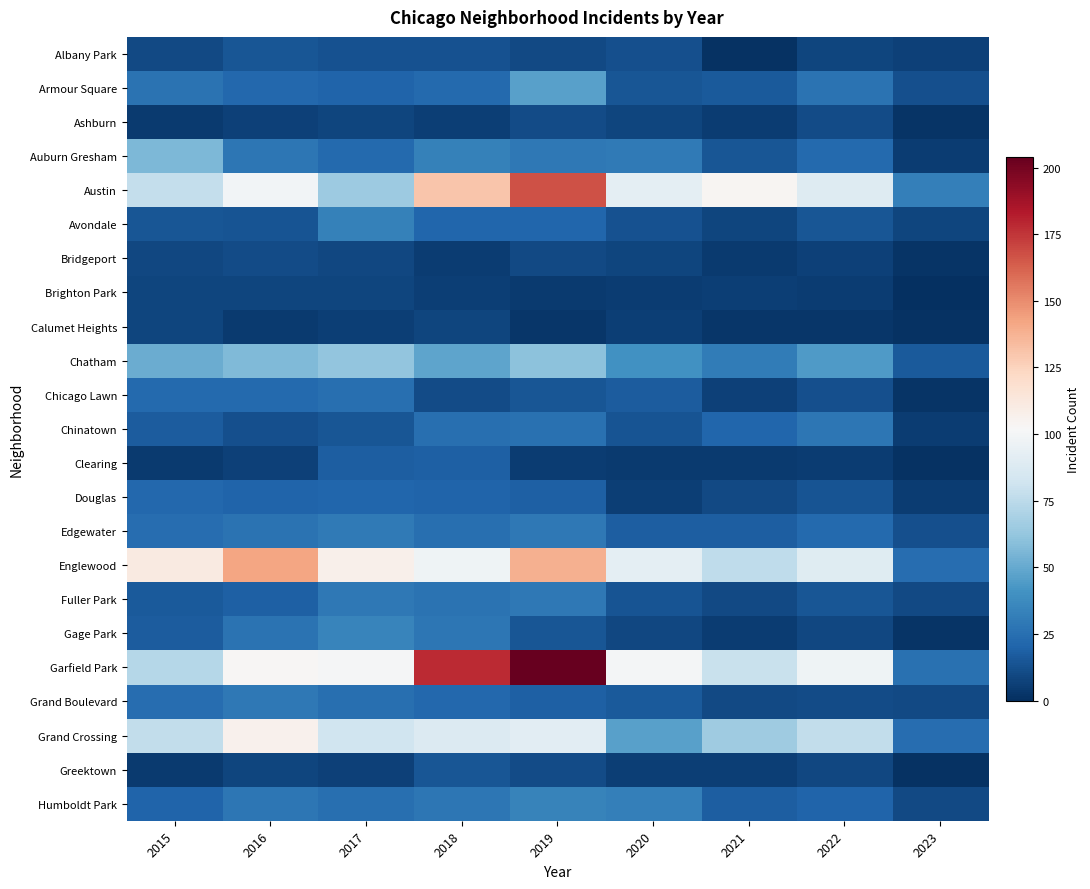

List the series in order of their peak value, lowest first.

Brighton Park, Calumet Heights, Ashburn, Bridgeport, Albany Park, Greektown, Clearing, Douglas, Chicago Lawn, Chinatown, Fuller Park, Grand Boulevard, Edgewater, Avondale, Humboldt Park, Gage Park, Armour Square, Auburn Gresham, Chatham, Grand Crossing, Englewood, Austin, Garfield Park